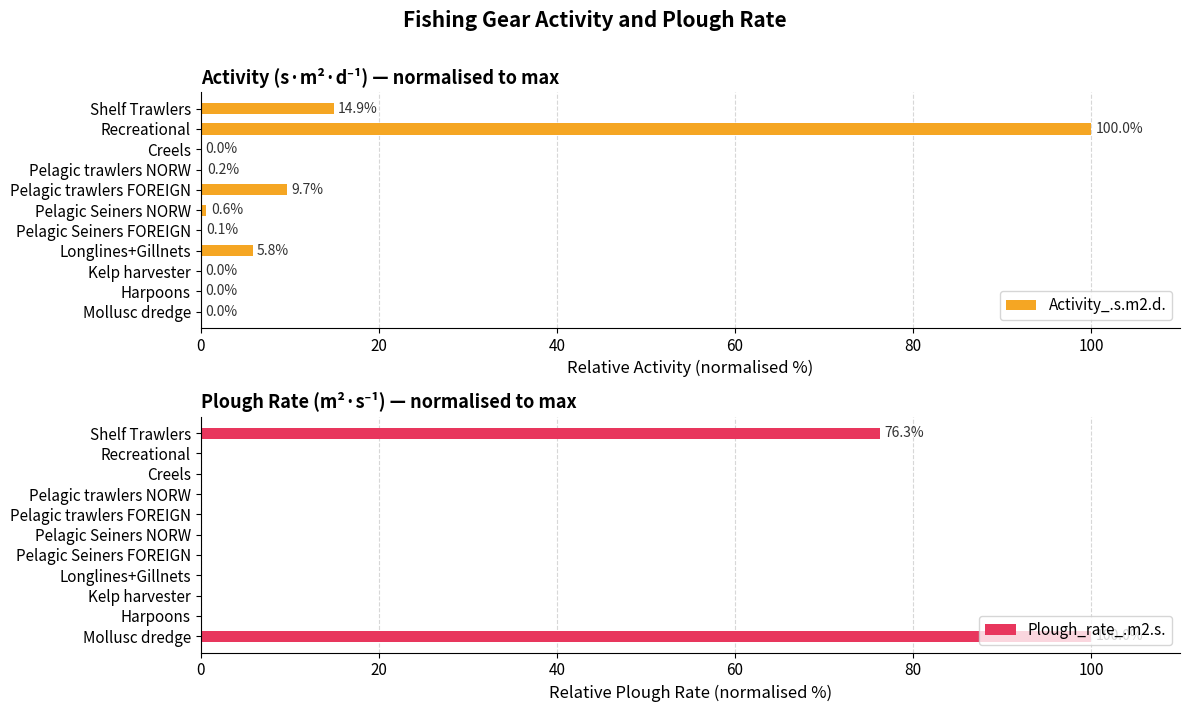

What is the sum of the Activity_.s.m2.d. values at Pelagic trawlers FOREIGN and Pelagic Seiners FOREIGN?

9.8